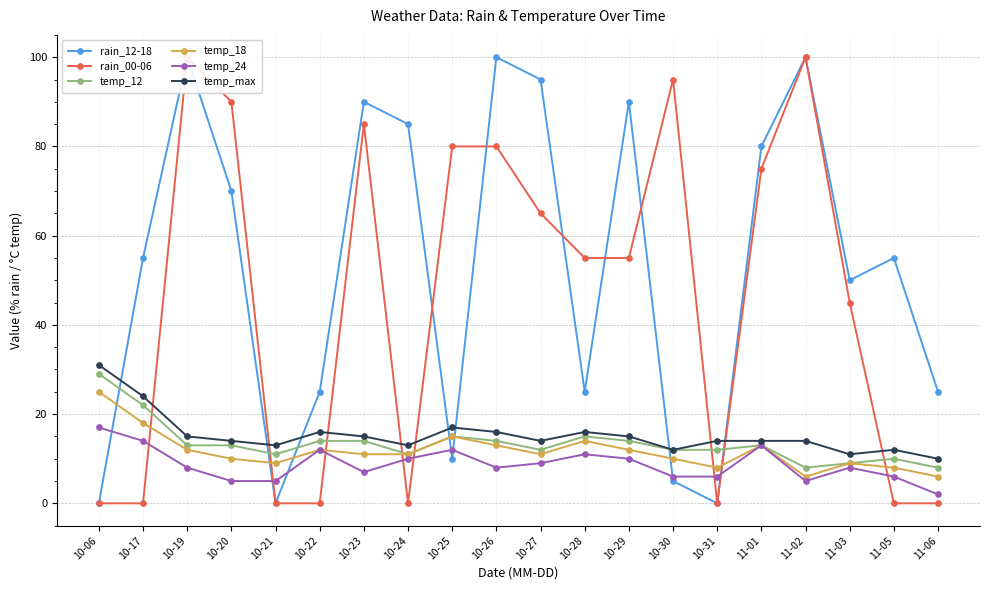

In temp_max, how many points are higher than both neighbors (excluding endpoints)?

4